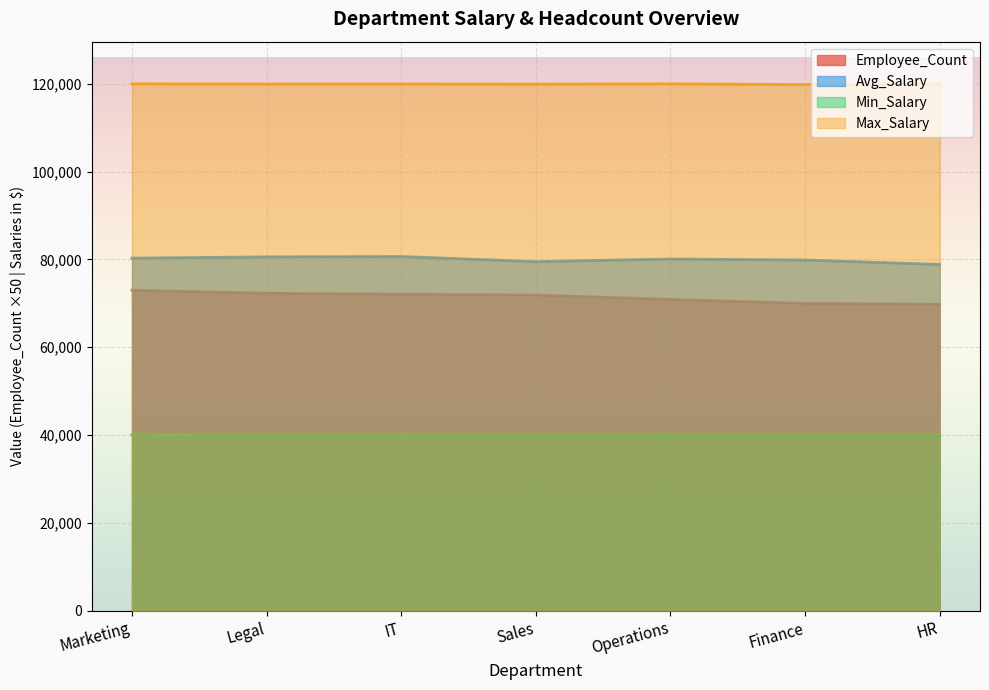

What is the sum of all Avg_Salary values?

559911.6